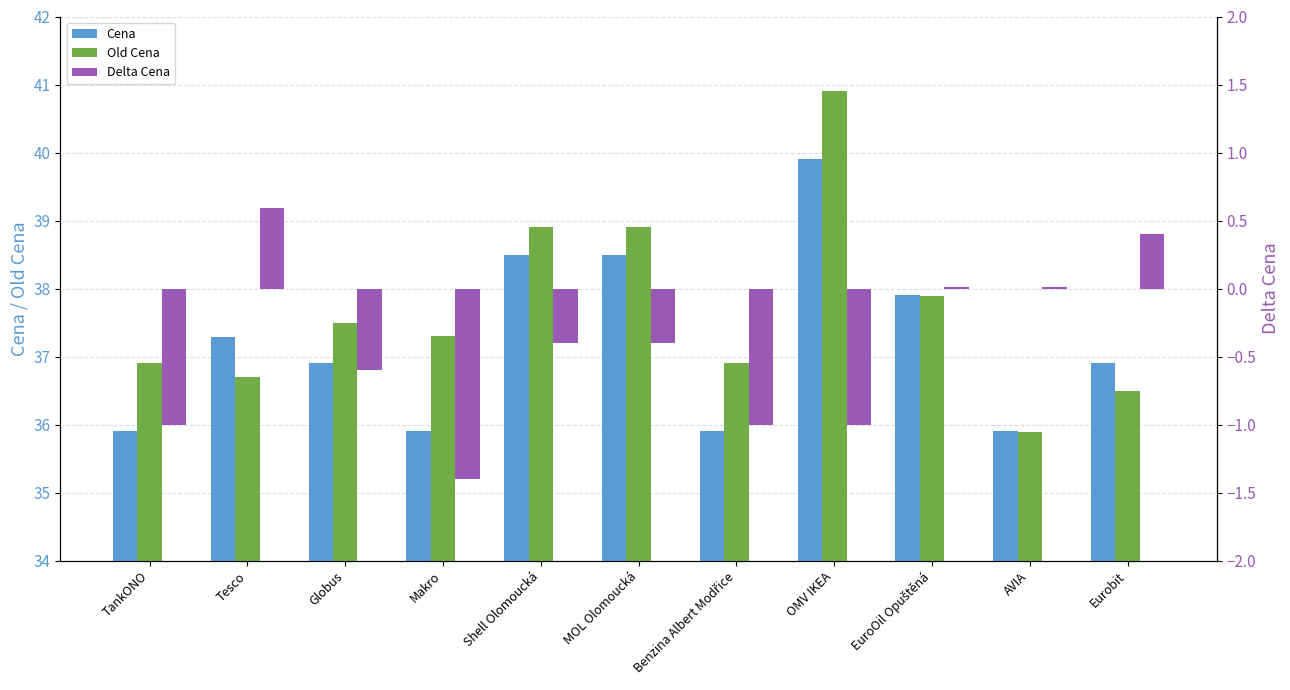

What is the difference between the Old Cena values at AVIA and Benzina Albert Modřice?

1.0